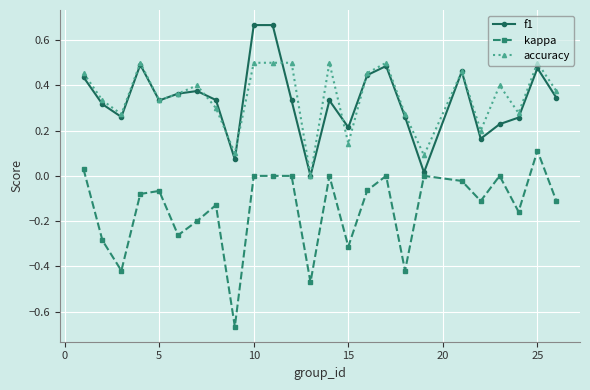

Rank the series by their maximum value, from lowest to highest.

kappa, accuracy, f1